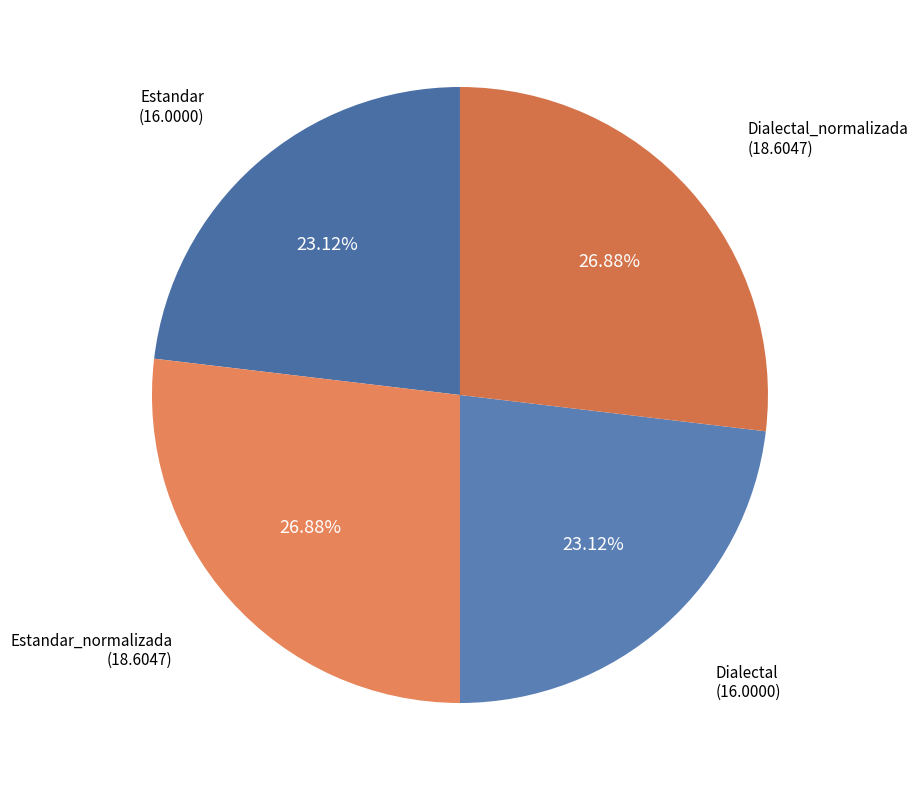

To the nearest percent, what is the average slice percentage?

25%